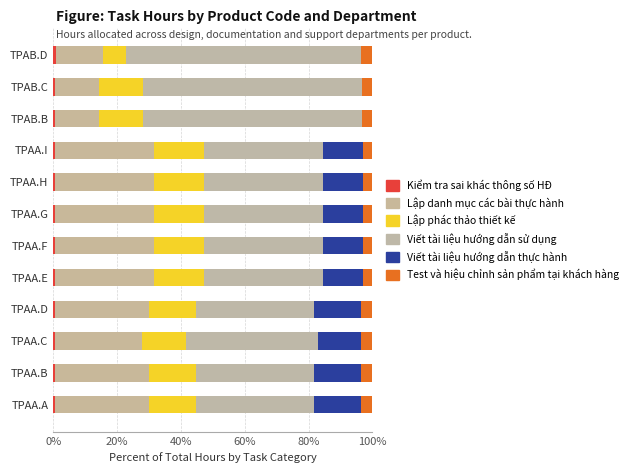

What position from the left is TPAB.B?

10